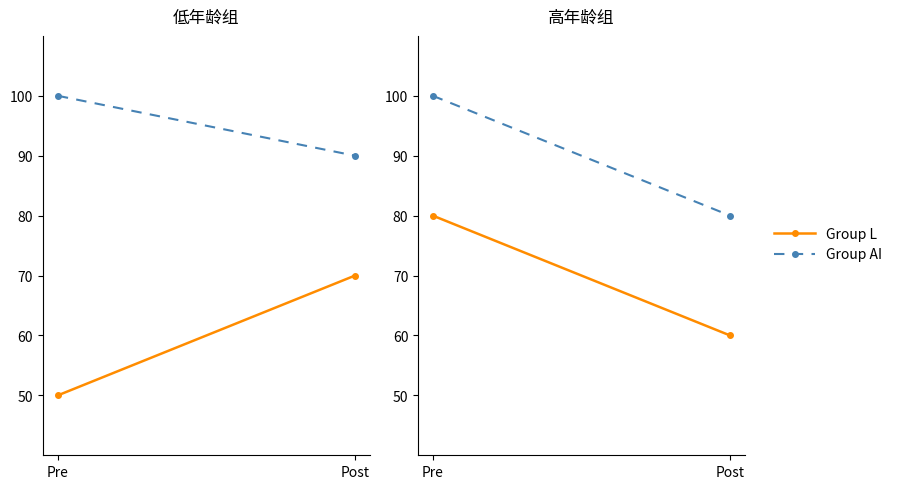

What is the spread (max minus min) of values at Post?

20